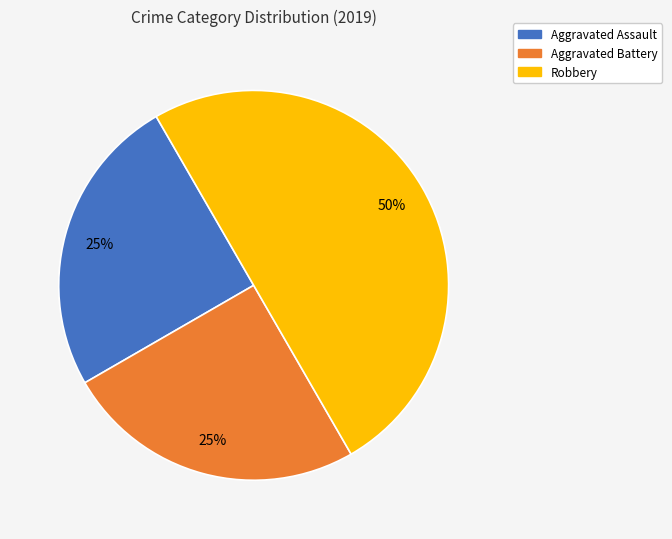

How many segments does this pie chart have?

3